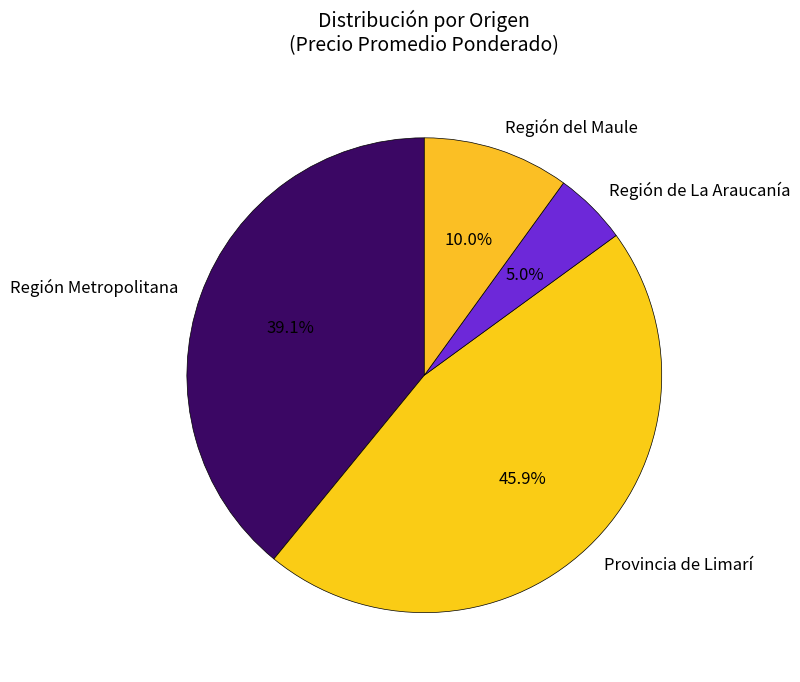

How many segments does this pie chart have?

4